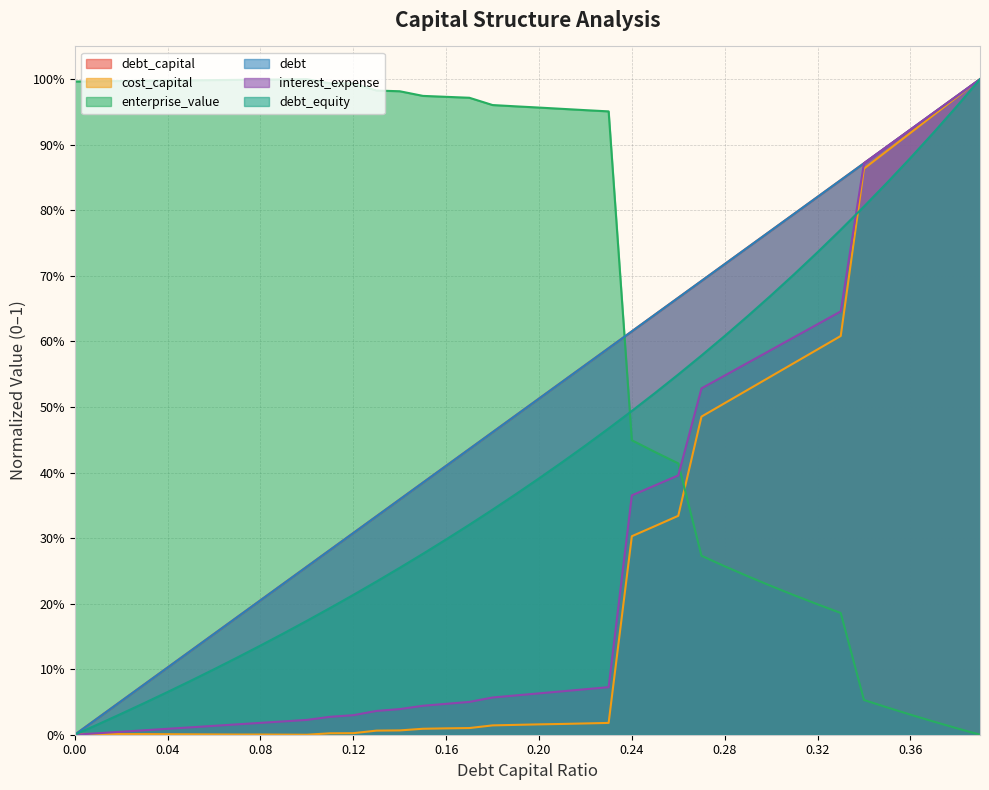

Reading left to right, extract all data points from this chart.

debt_capital: 0.0=0.0	0.01=0.0	0.02=0.1	0.03=0.1	0.04=0.1	0.05=0.1	0.06=0.2	0.07=0.2	0.08=0.2	0.09=0.2	0.1=0.3	0.11=0.3	0.12=0.3	0.13=0.3	0.14=0.4	0.15=0.4	0.16=0.4	0.17=0.4	0.18=0.5	0.19=0.5	0.2=0.5	0.21=0.5	0.22=0.6	0.23=0.6	0.24=0.6	0.25=0.6	0.26=0.7	0.27=0.7	0.28=0.7	0.29=0.7	0.3=0.8	0.31=0.8	0.32=0.8	0.33=0.8	0.34=0.9	0.35=0.9	0.36=0.9	0.37=0.9	0.38=1.0	0.39=1.0
cost_capital: 0.0=0.0	0.01=0.0	0.02=0.0	0.03=0.0	0.04=0.0	0.05=0.0	0.06=0.0	0.07=0.0	0.08=0.0	0.09=0.0	0.1=0.0	0.11=0.0	0.12=0.0	0.13=0.0	0.14=0.0	0.15=0.0	0.16=0.0	0.17=0.0	0.18=0.0	0.19=0.0	0.2=0.0	0.21=0.0	0.22=0.0	0.23=0.0	0.24=0.3	0.25=0.3	0.26=0.3	0.27=0.5	0.28=0.5	0.29=0.5	0.3=0.5	0.31=0.6	0.32=0.6	0.33=0.6	0.34=0.9	0.35=0.9	0.36=0.9	0.37=0.9	0.38=1.0	0.39=1.0
enterprise_value: 0.0=1.0	0.01=1.0	0.02=1.0	0.03=1.0	0.04=1.0	0.05=1.0	0.06=1.0	0.07=1.0	0.08=1.0	0.09=1.0	0.1=1.0	0.11=1.0	0.12=1.0	0.13=1.0	0.14=1.0	0.15=1.0	0.16=1.0	0.17=1.0	0.18=1.0	0.19=1.0	0.2=1.0	0.21=1.0	0.22=1.0	0.23=1.0	0.24=0.4	0.25=0.4	0.26=0.4	0.27=0.3	0.28=0.3	0.29=0.2	0.3=0.2	0.31=0.2	0.32=0.2	0.33=0.2	0.34=0.1	0.35=0.0	0.36=0.0	0.37=0.0	0.38=0.0	0.39=0.0
debt: 0.0=0.0	0.01=0.0	0.02=0.1	0.03=0.1	0.04=0.1	0.05=0.1	0.06=0.2	0.07=0.2	0.08=0.2	0.09=0.2	0.1=0.3	0.11=0.3	0.12=0.3	0.13=0.3	0.14=0.4	0.15=0.4	0.16=0.4	0.17=0.4	0.18=0.5	0.19=0.5	0.2=0.5	0.21=0.5	0.22=0.6	0.23=0.6	0.24=0.6	0.25=0.6	0.26=0.7	0.27=0.7	0.28=0.7	0.29=0.7	0.3=0.8	0.31=0.8	0.32=0.8	0.33=0.8	0.34=0.9	0.35=0.9	0.36=0.9	0.37=0.9	0.38=1.0	0.39=1.0
interest_expense: 0.0=0.0	0.01=0.0	0.02=0.0	0.03=0.0	0.04=0.0	0.05=0.0	0.06=0.0	0.07=0.0	0.08=0.0	0.09=0.0	0.1=0.0	0.11=0.0	0.12=0.0	0.13=0.0	0.14=0.0	0.15=0.0	0.16=0.0	0.17=0.1	0.18=0.1	0.19=0.1	0.2=0.1	0.21=0.1	0.22=0.1	0.23=0.1	0.24=0.4	0.25=0.4	0.26=0.4	0.27=0.5	0.28=0.5	0.29=0.6	0.3=0.6	0.31=0.6	0.32=0.6	0.33=0.6	0.34=0.9	0.35=0.9	0.36=0.9	0.37=0.9	0.38=1.0	0.39=1.0
debt_equity: 0.0=0.0	0.01=0.0	0.02=0.0	0.03=0.0	0.04=0.1	0.05=0.1	0.06=0.1	0.07=0.1	0.08=0.1	0.09=0.2	0.1=0.2	0.11=0.2	0.12=0.2	0.13=0.2	0.14=0.3	0.15=0.3	0.16=0.3	0.17=0.3	0.18=0.3	0.19=0.4	0.2=0.4	0.21=0.4	0.22=0.4	0.23=0.5	0.24=0.5	0.25=0.5	0.26=0.5	0.27=0.6	0.28=0.6	0.29=0.6	0.3=0.7	0.31=0.7	0.32=0.7	0.33=0.8	0.34=0.8	0.35=0.8	0.36=0.9	0.37=0.9	0.38=1.0	0.39=1.0